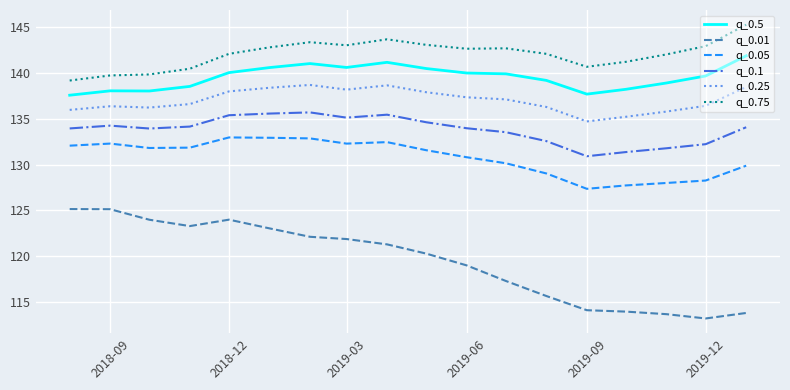

Which series has the largest total across all categories?

q_0.75